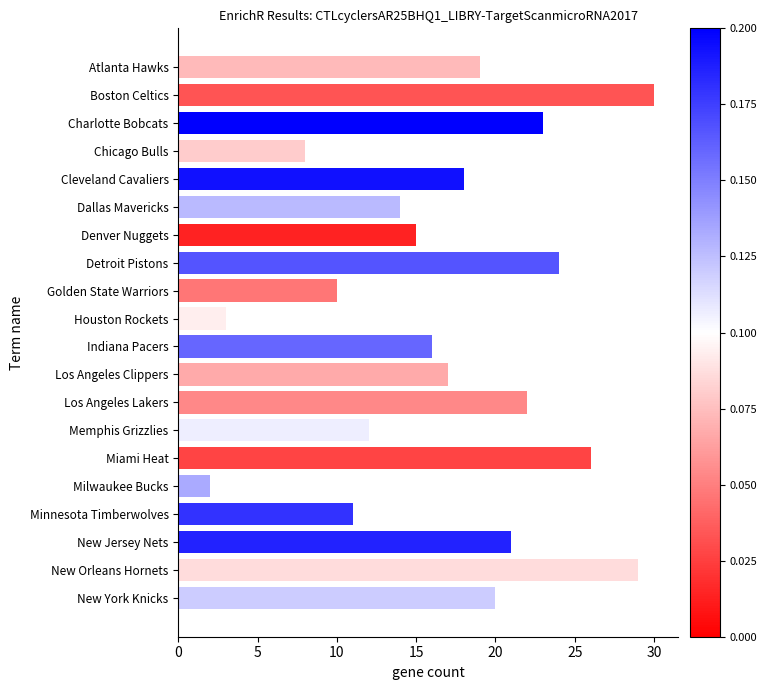

Which category has the lowest value across all series?

Milwaukee Bucks